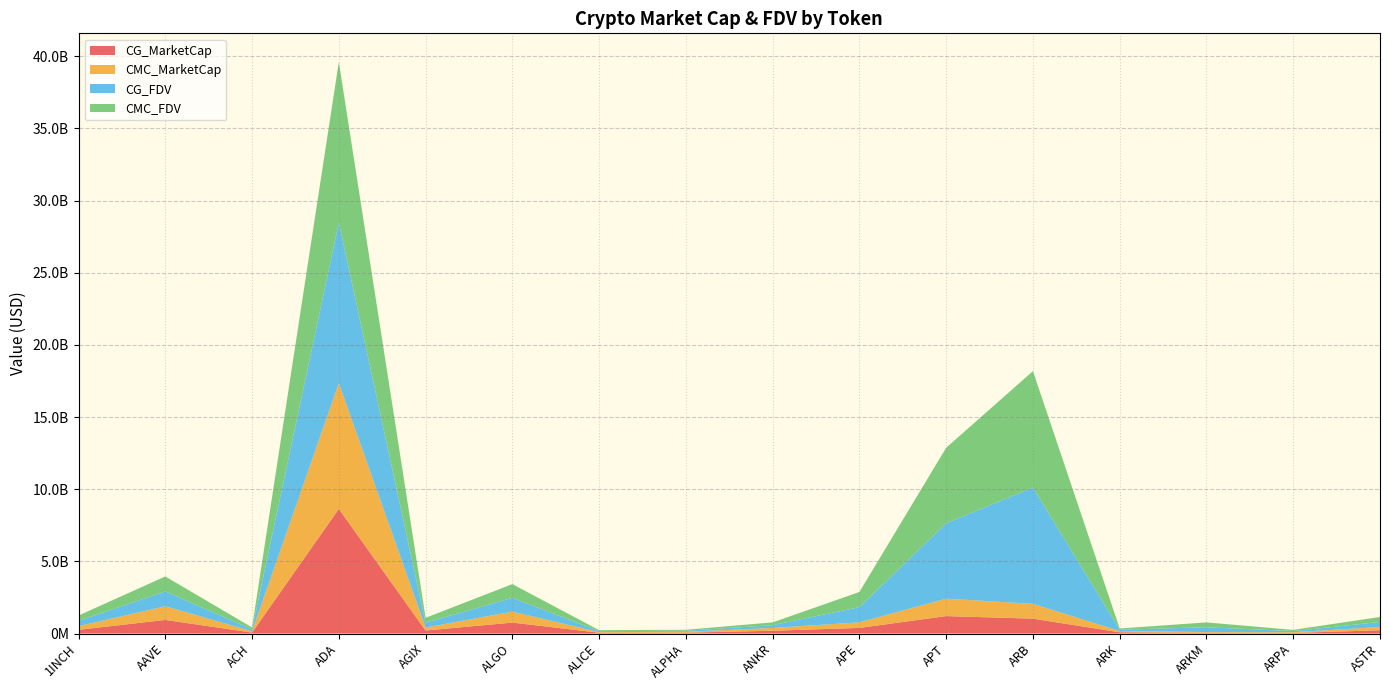

Reading left to right, what are all the values shown in this chart?

CG_MarketCap: 255519906	942288884	65310086	8631028160	207623058	756547961	55055699	58726409	192454764	387277674	1206483507	1027329324	86694055	50228038	39646801	225104279
CMC_MarketCap: 255627585	943809553	90576913	8709227978	207662373	757245665	40393875	58790654	192790653	387834397	1207050646	1028381088	86936519	50118198	50180520	225135571
CG_FDV: 367503928	1033597170	132107943	11130538531	335214559	954626466	68184453	71443319	192454764	1050689747	5227361330	8057484891	86694055	334853589	80732694	347899034
CMC_FDV: 367658799	1035265610	132099510	11131294692	335278035	955506839	68185781	71521478	192790653	1052200146	5229818283	8065734031	86936519	334121320	80748200	347950062